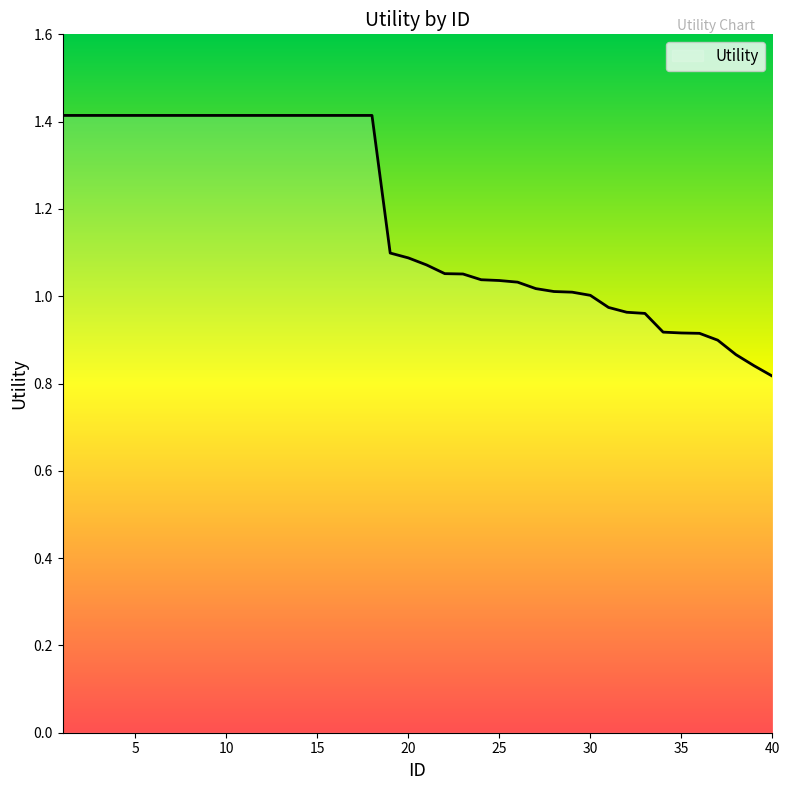

What is the difference between the maximum and minimum values?

0.6